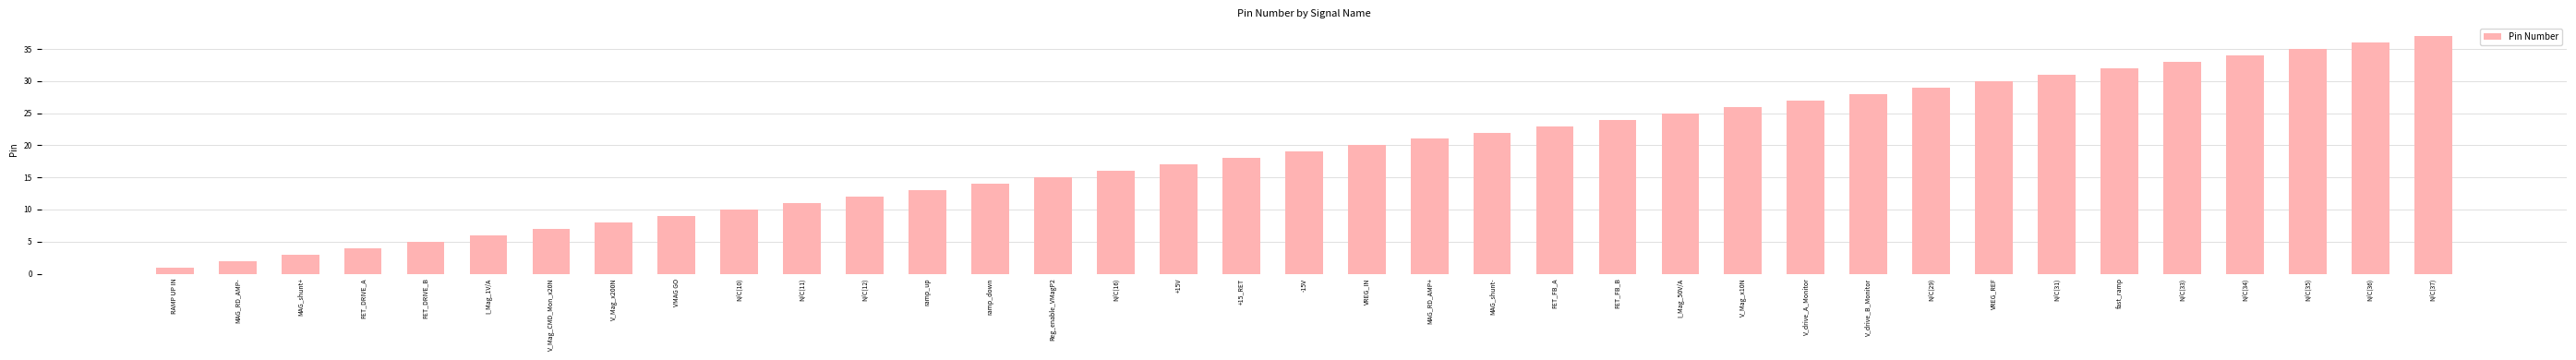

What is the change in value from RAMP UP IN to I_Mag_1V/A?

+5